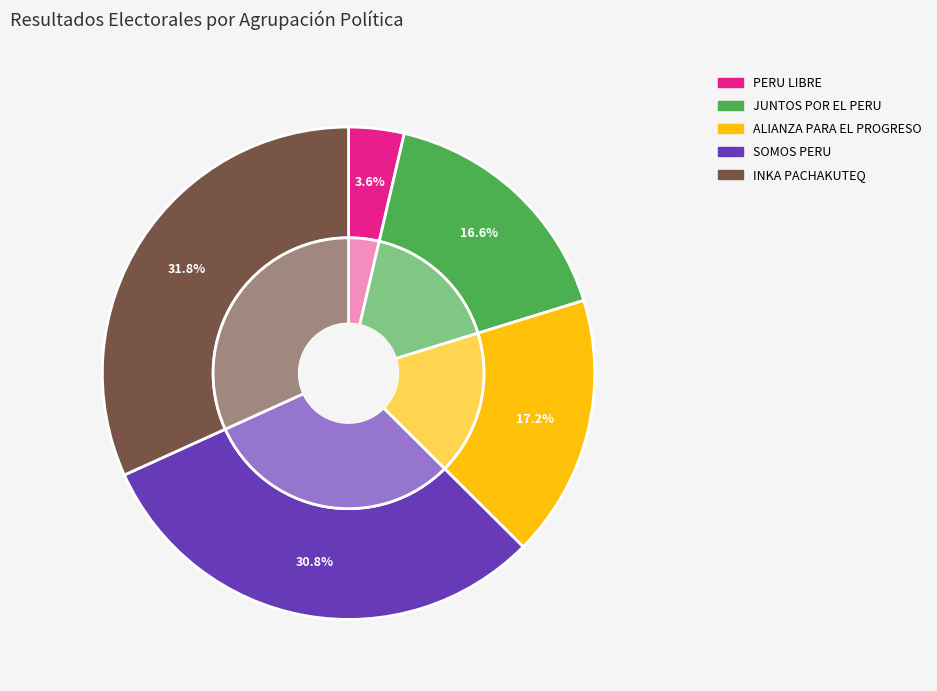

Is the sum of ALIANZA PARA EL PROGRESO and PARTIDO DEMOCRATICO SOMOS PERU greater than half?

No